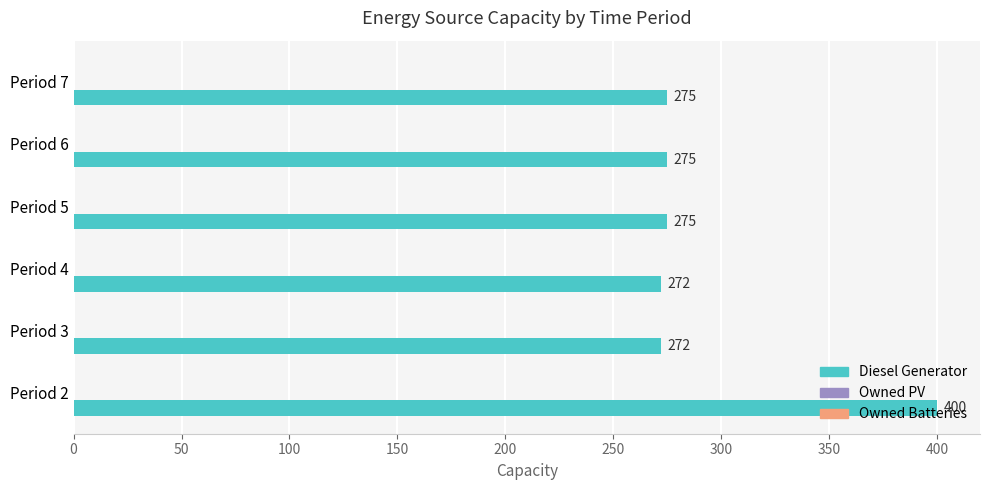

True or false: the data shows 275 at Period 7.

True